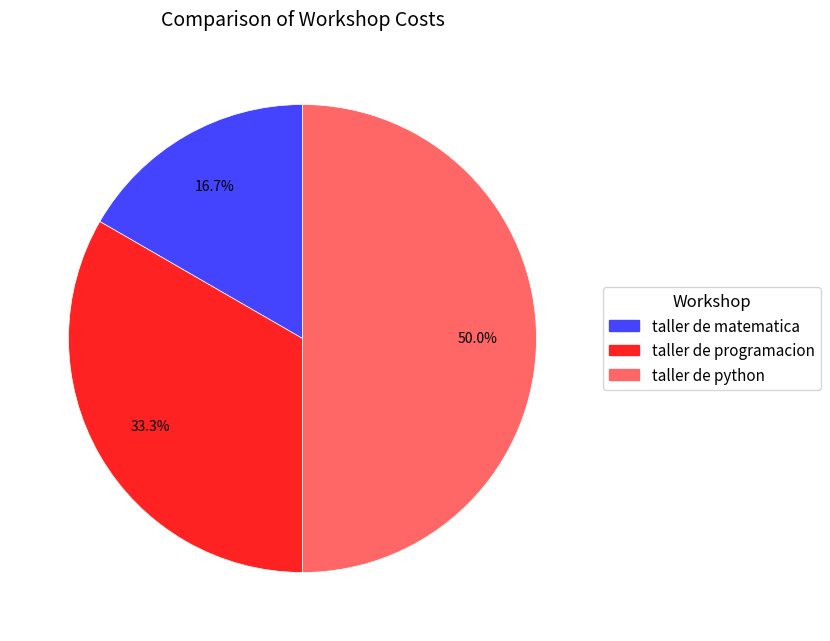

Does taller de programacion account for over 50% of the chart?

No